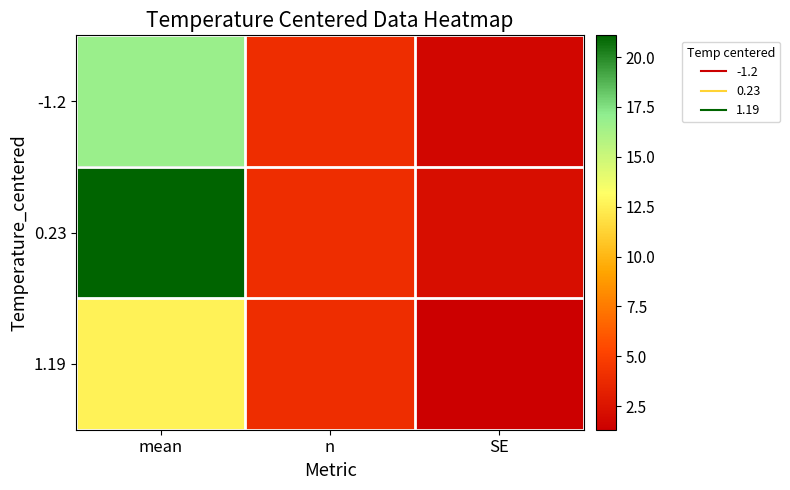

Which series has the largest total across all categories?

0.23